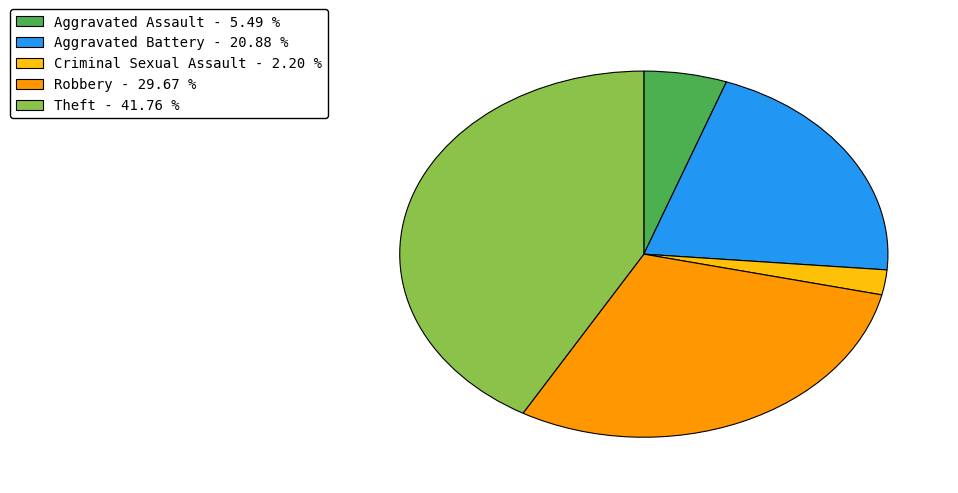

How many segments does this pie chart have?

5